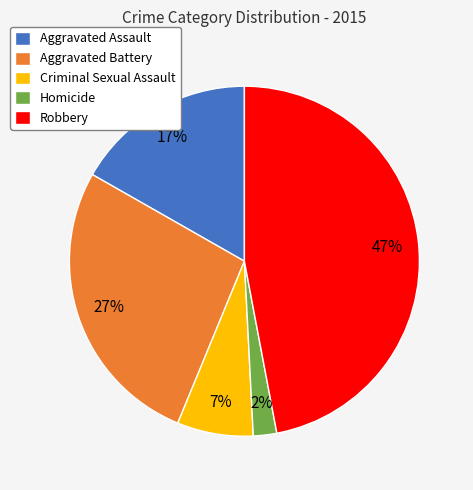

Is Aggravated Battery the majority of the pie?

No